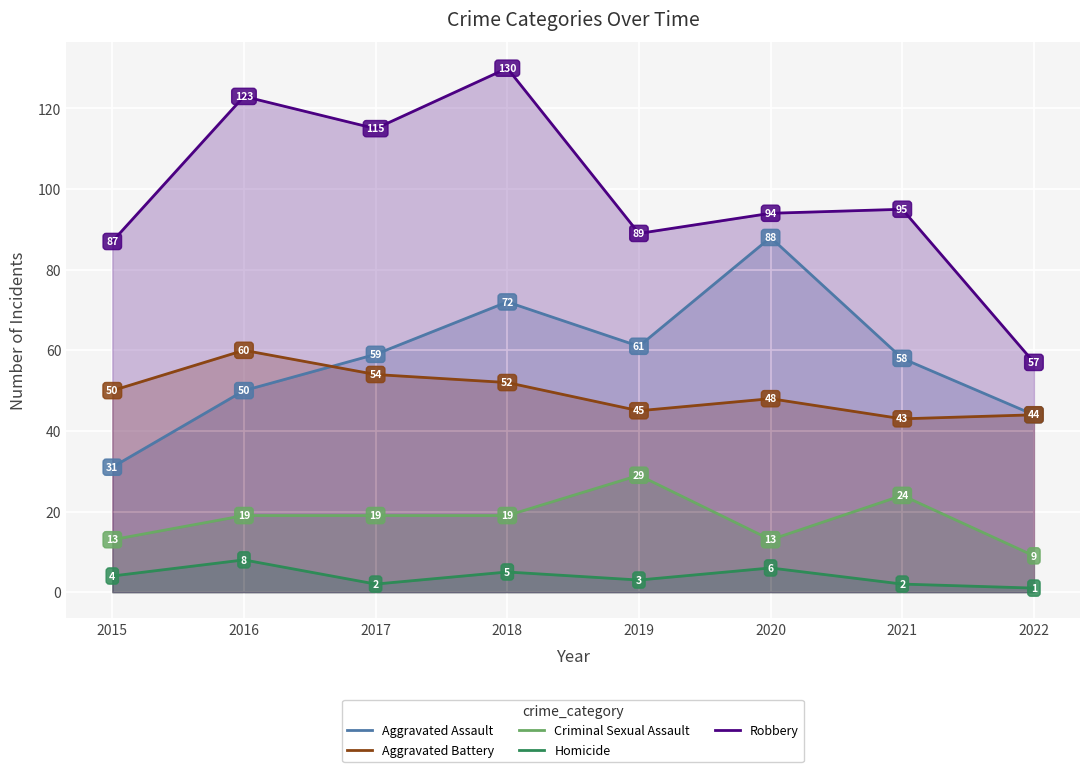

Between 2020 and 2018, which is larger?

2020